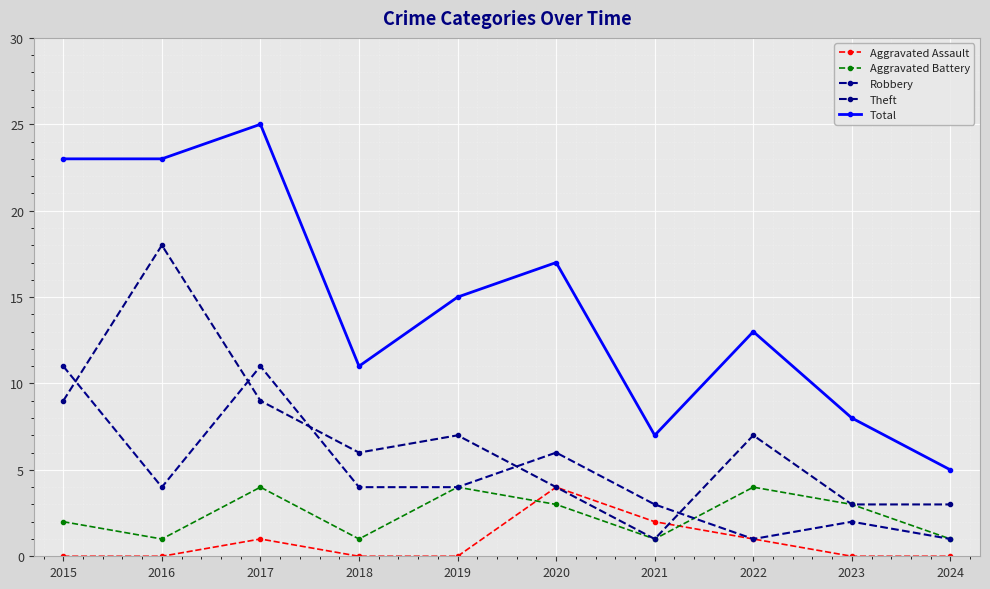

Between 2020 and 2022, which is larger?

2020